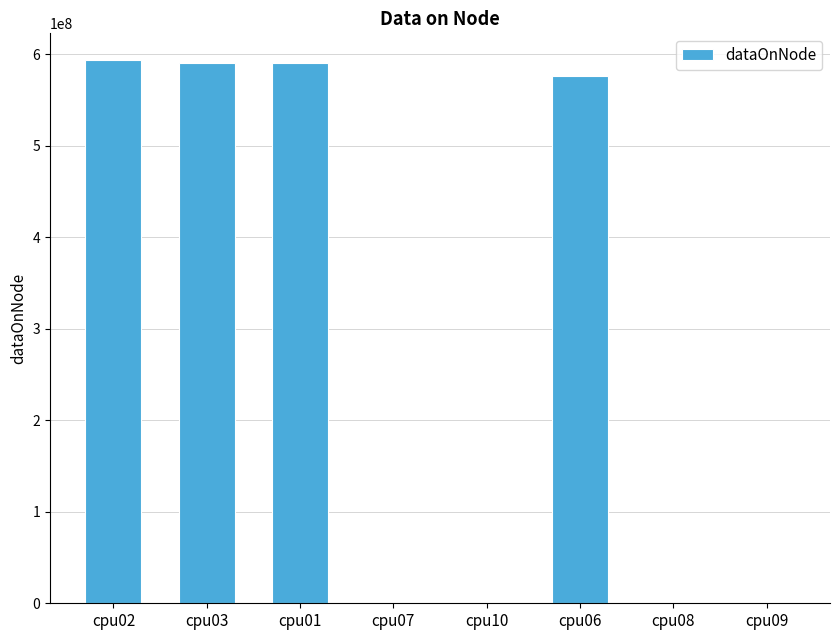

Is it true that the value at cpu02 is 297513746?

False